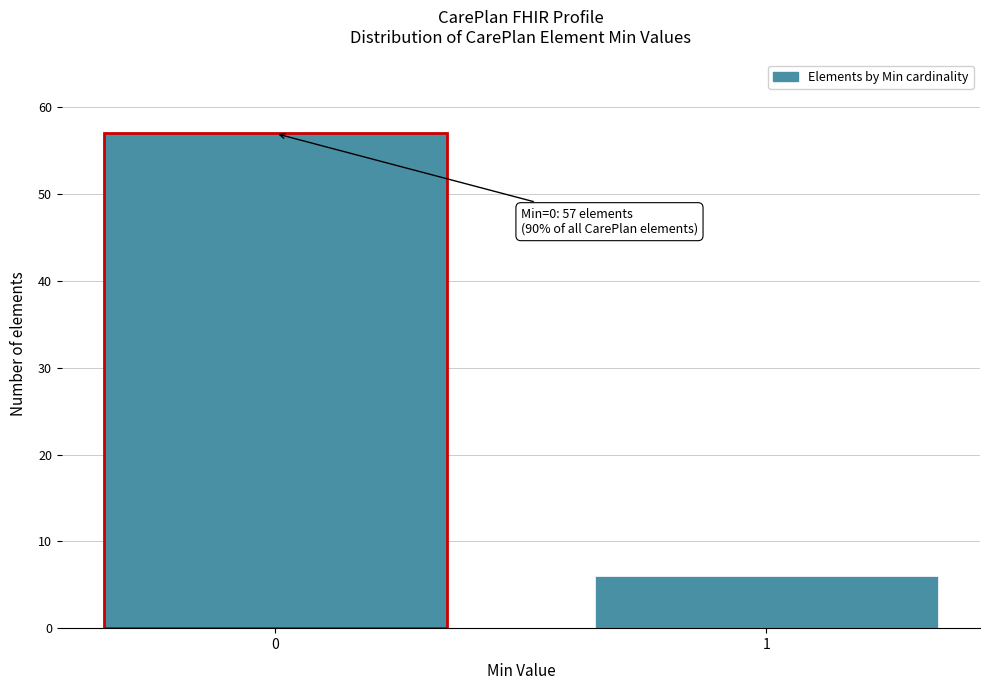

Reading right to left, list all the values displayed in this chart.

6	57